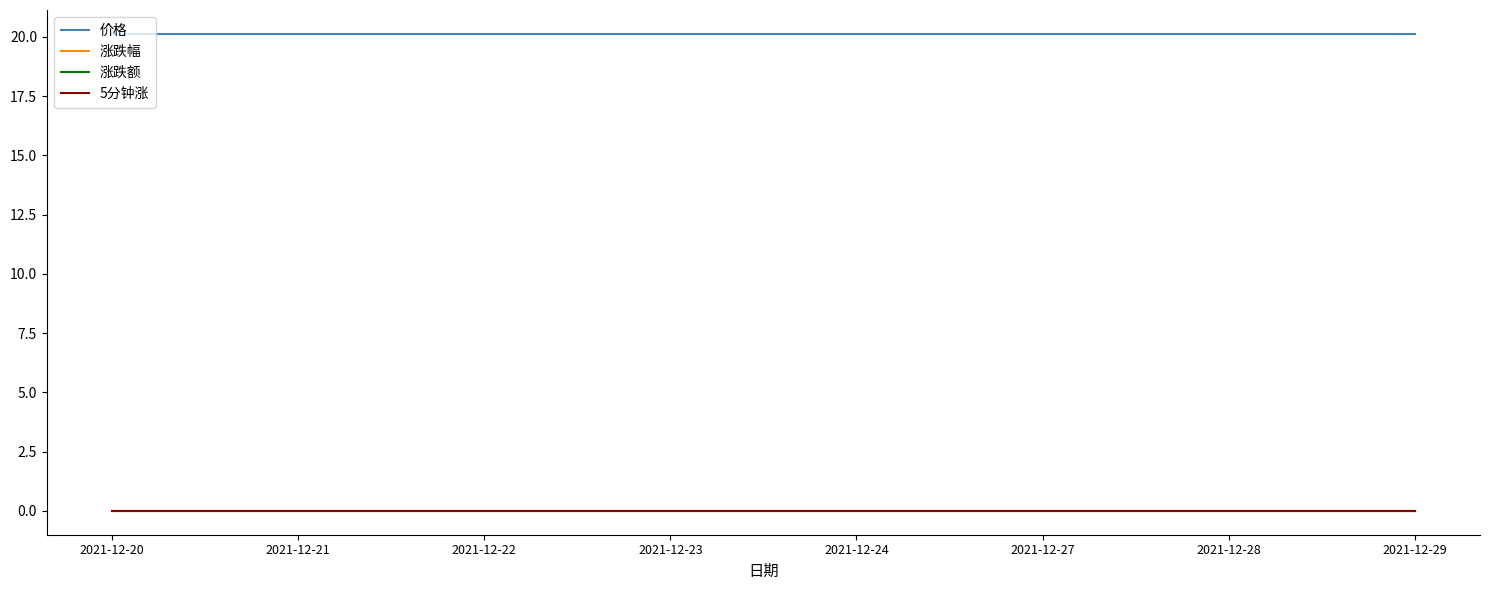

List the labels in order of 5分钟涨 value, largest first.

2021-12-20, 2021-12-21, 2021-12-22, 2021-12-23, 2021-12-24, 2021-12-27, 2021-12-28, 2021-12-29